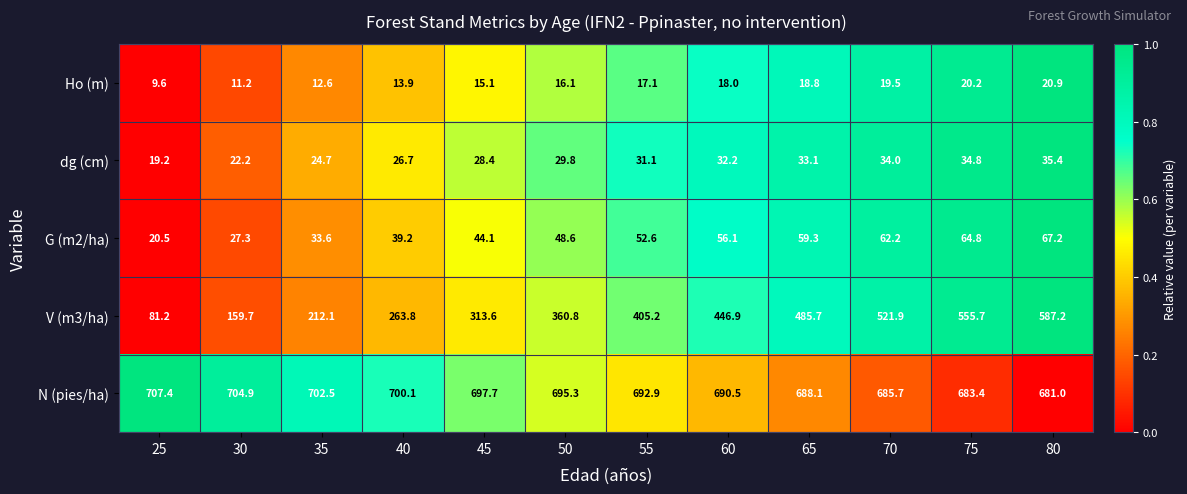

Rank the series at 70 from lowest to highest value.

Ho (m), dg (cm), G (m2/ha), V (m3/ha), N (pies/ha)